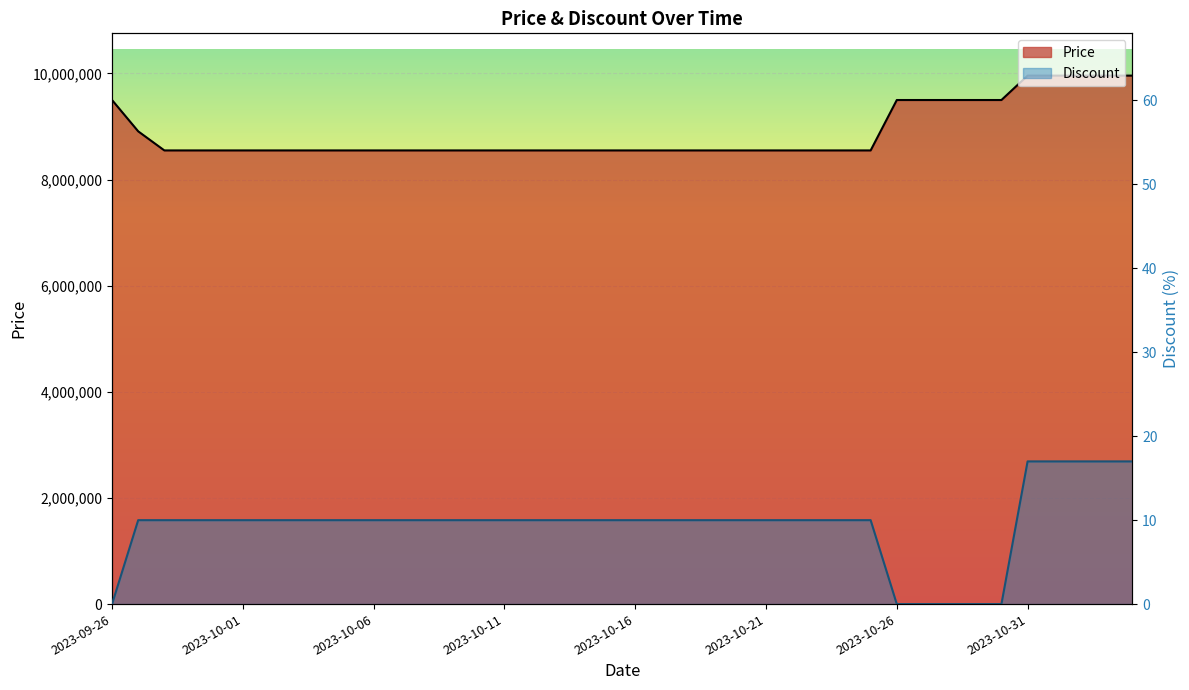

At which category does the chart reach its peak across all series?

2023-10-31